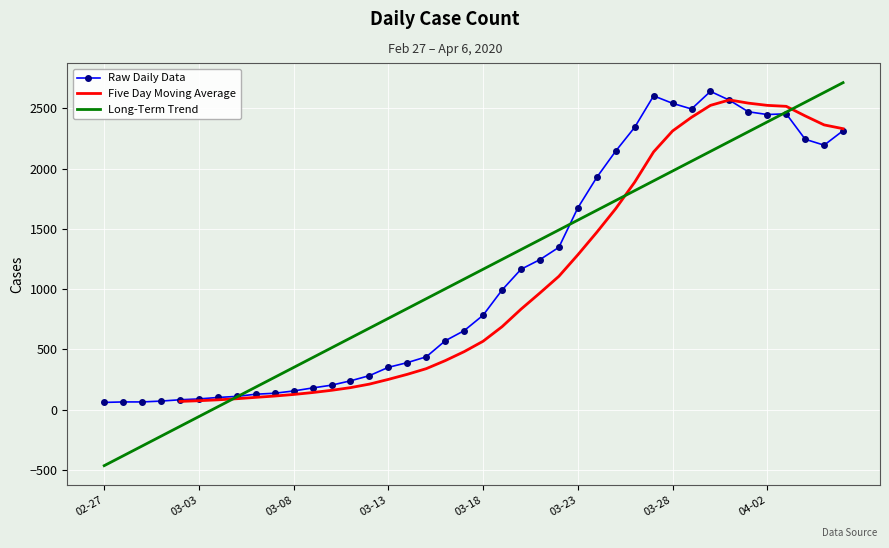

What value does the data have at 2020-02-28, to the nearest 10?

60